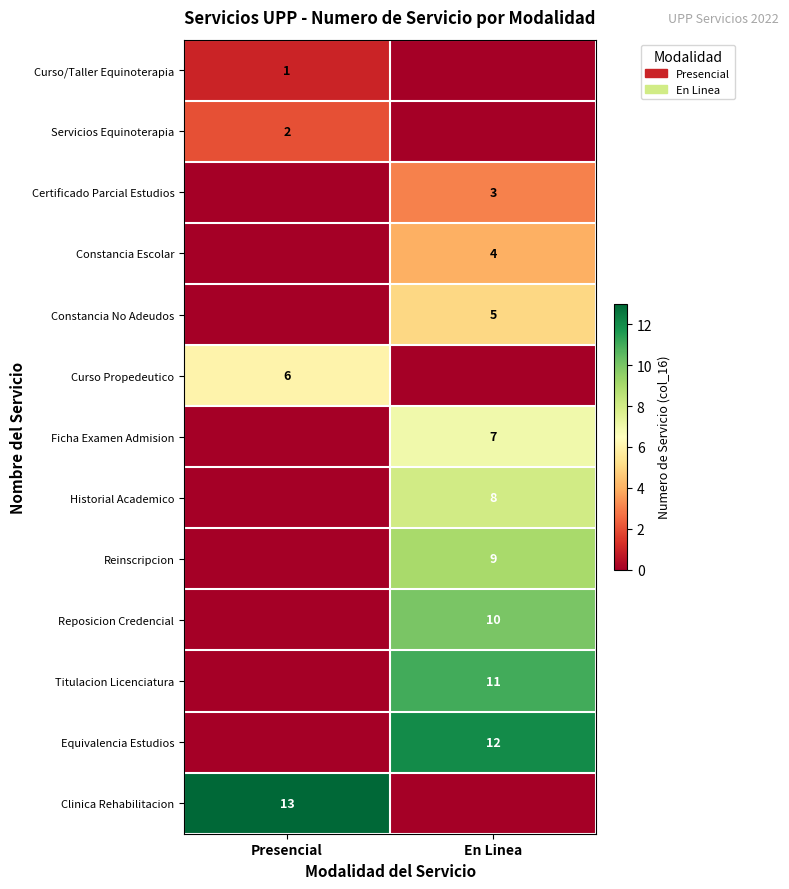

The value of Historial Academico at En Linea is 10. True or false?

False